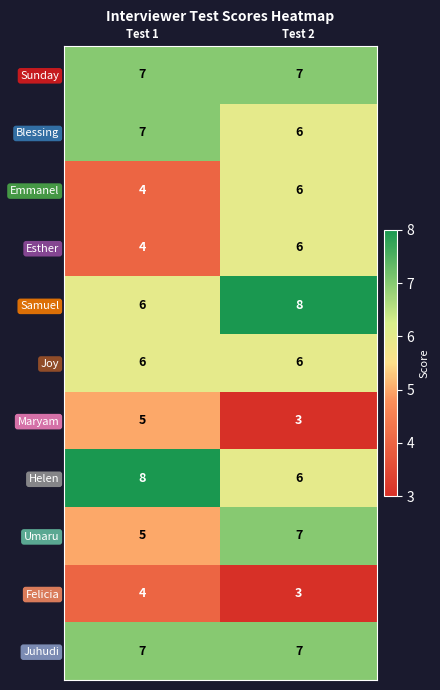

What is the total value across all series at Test 1?

63